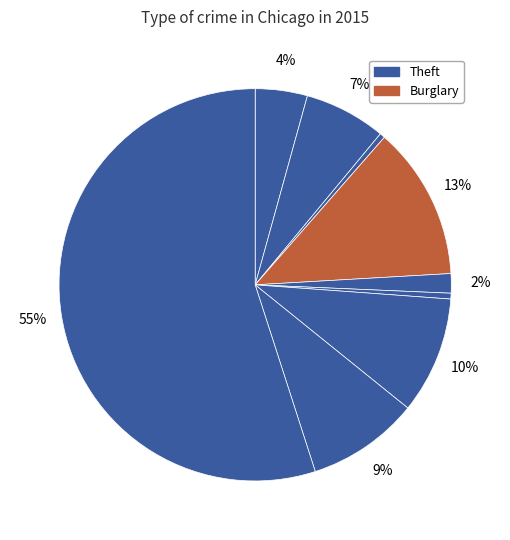

How many segments does this pie chart have?

9